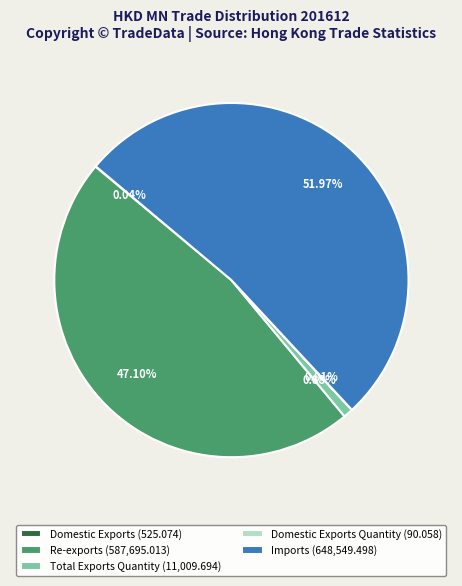

Which slice represents more than half of the pie?

Imports (648,549.498)